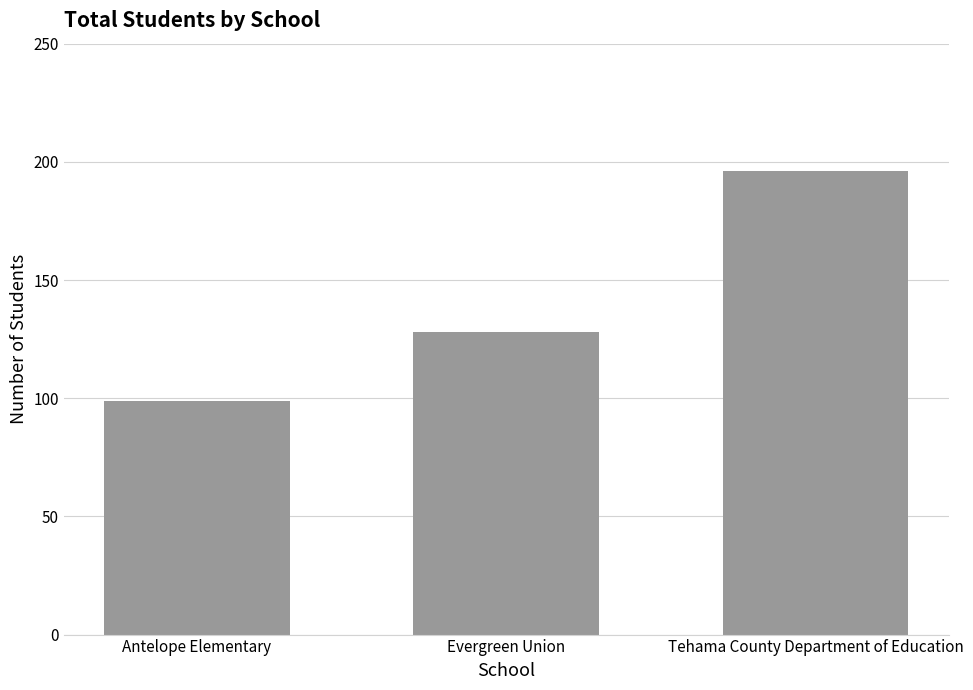

Reading right to left, list all the values displayed in this chart.

Tehama County Department of Education=196	Evergreen Union=128	Antelope Elementary=99